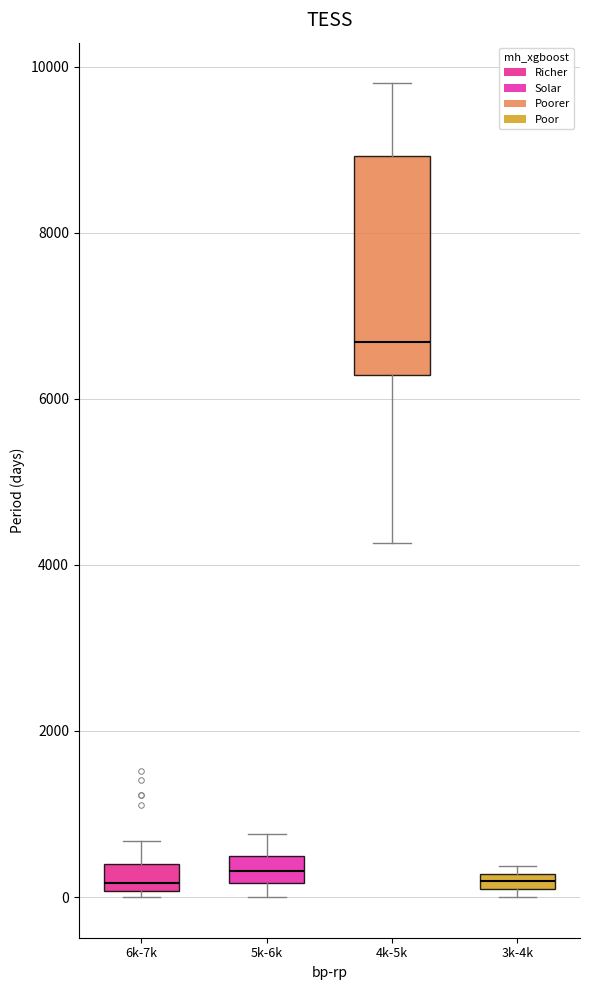

Where is the lower edge of the box for 3k-4k on the y-axis? The values are not printed on the chart, so give them approximately, as read against the axis.

0